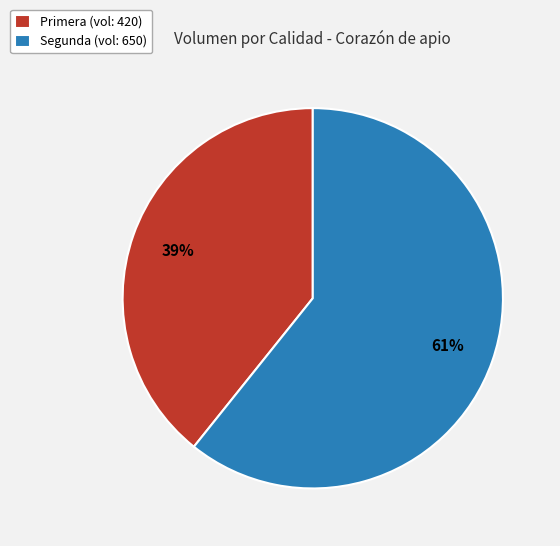

Is the sum of Segunda (vol: 650) and Primera (vol: 420) greater than half?

Yes